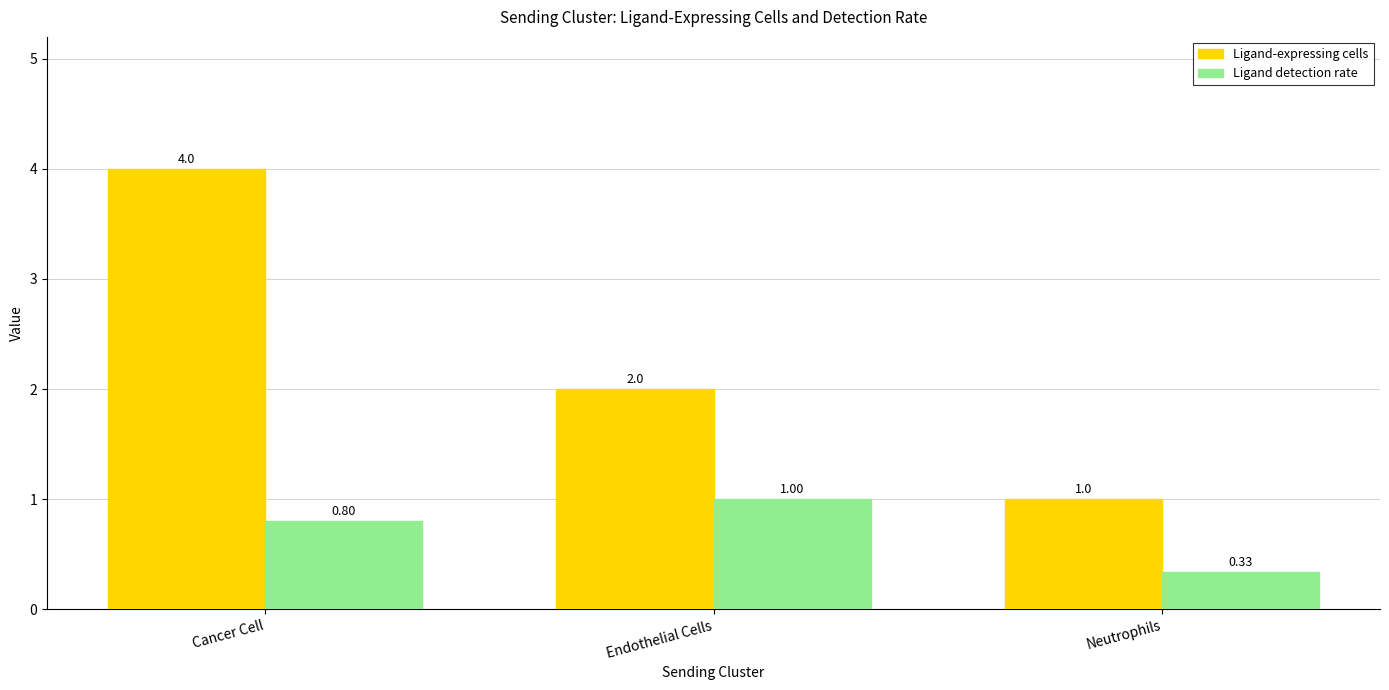

Which category has the highest value in the Ligand-expressing cells series?

Cancer Cell